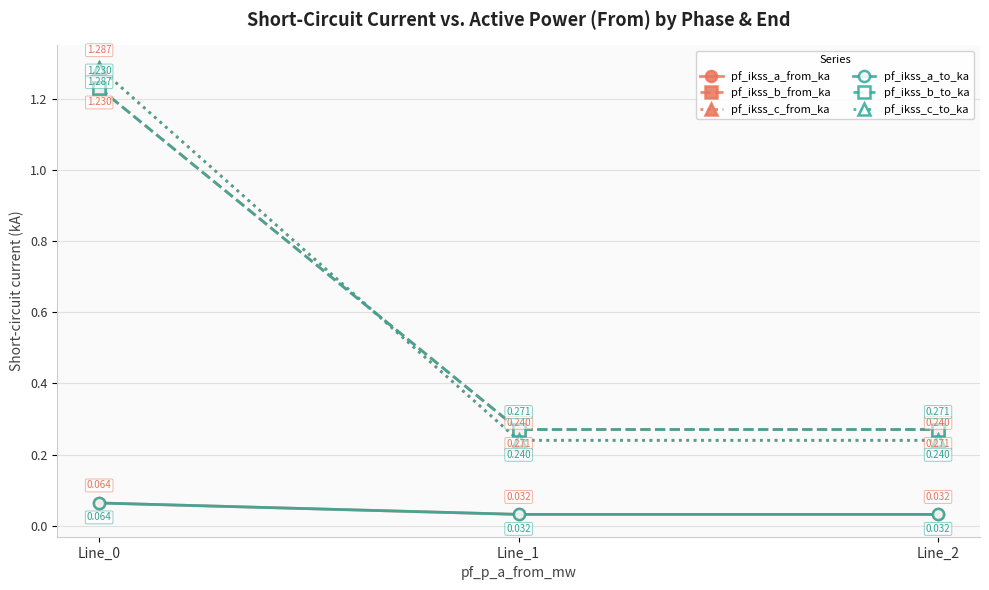

Is this an area chart (filled region under the line)?

No